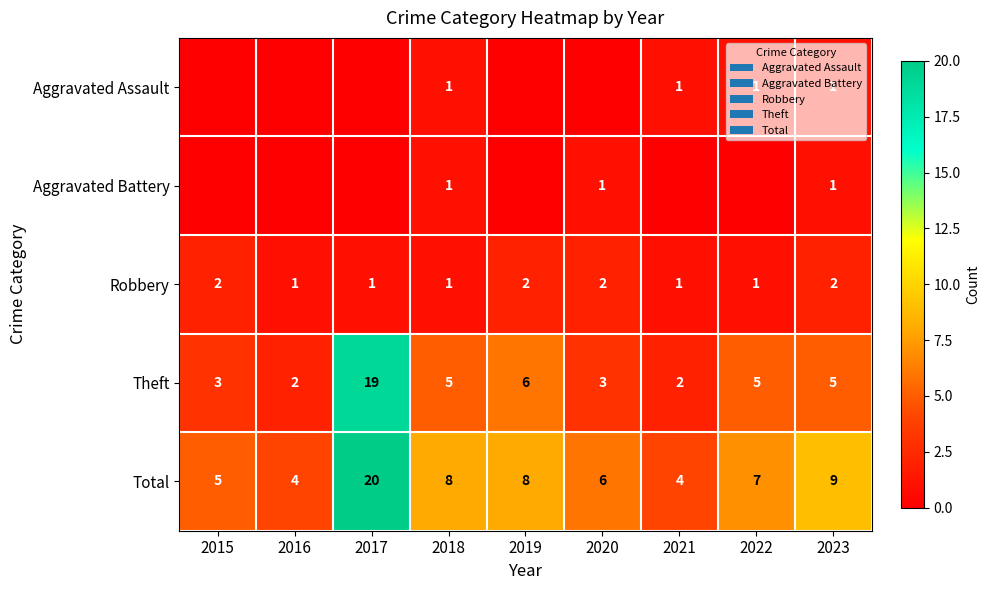

At which category is the sum across all series the highest?

2017